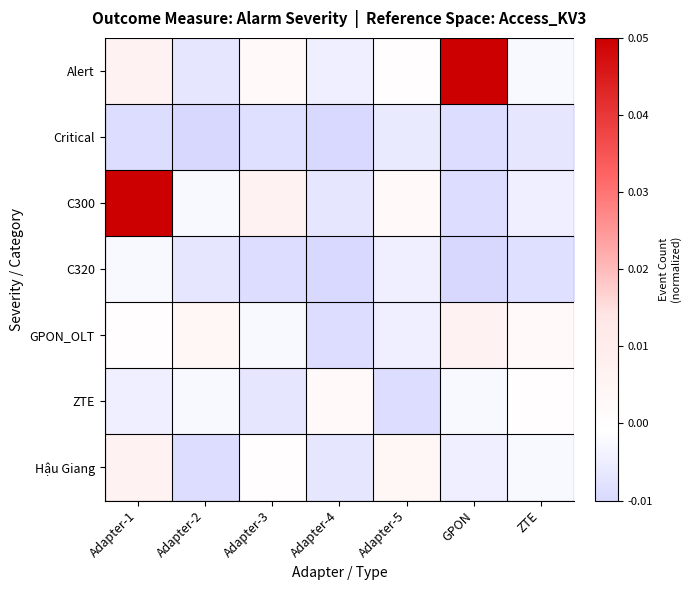

Rank the series by their maximum value, from highest to lowest.

Alert, C300, GPON_OLT, Hậu Giang, ZTE, C320, Critical